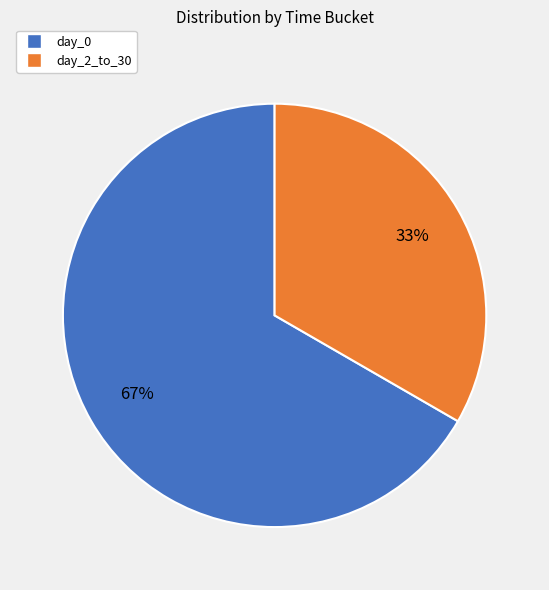

Is there a majority slice in this chart?

Yes